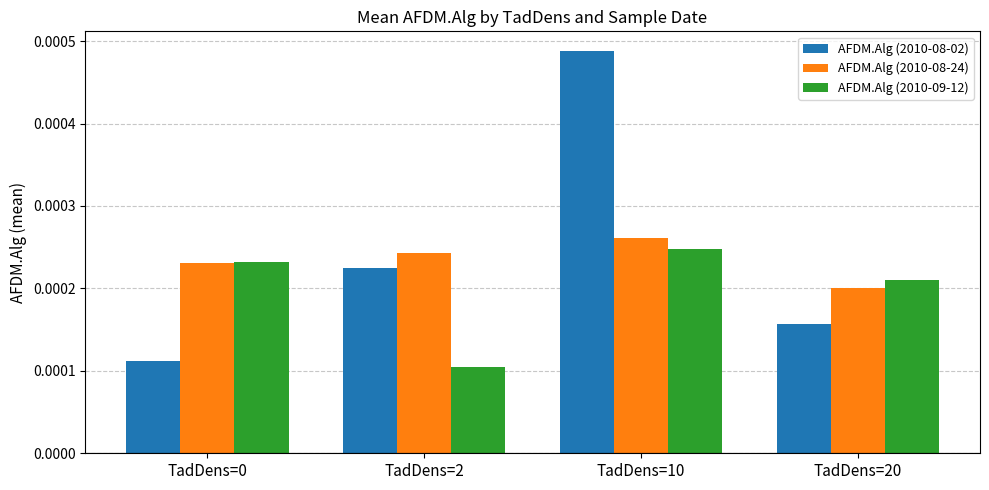

How many data points does each series have?

4